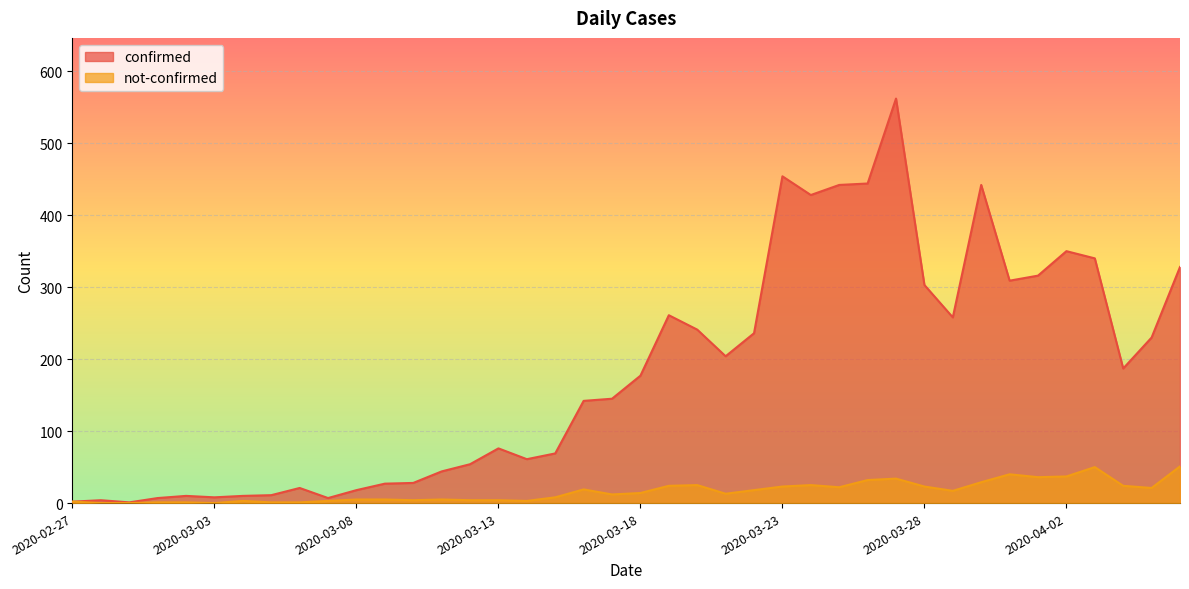

The not-confirmed series shows 51 at 2020-04-06. True or false?

True